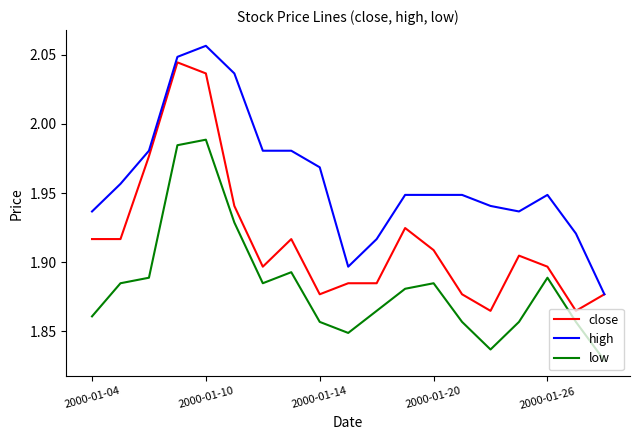

Rank the series by their average value, from highest to lowest.

high, close, low